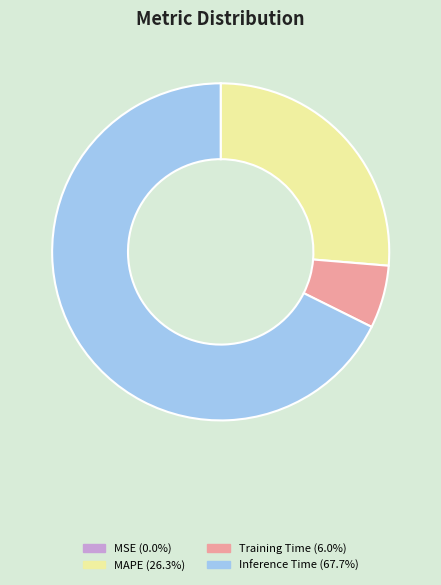

Does any single category account for the majority?

Yes